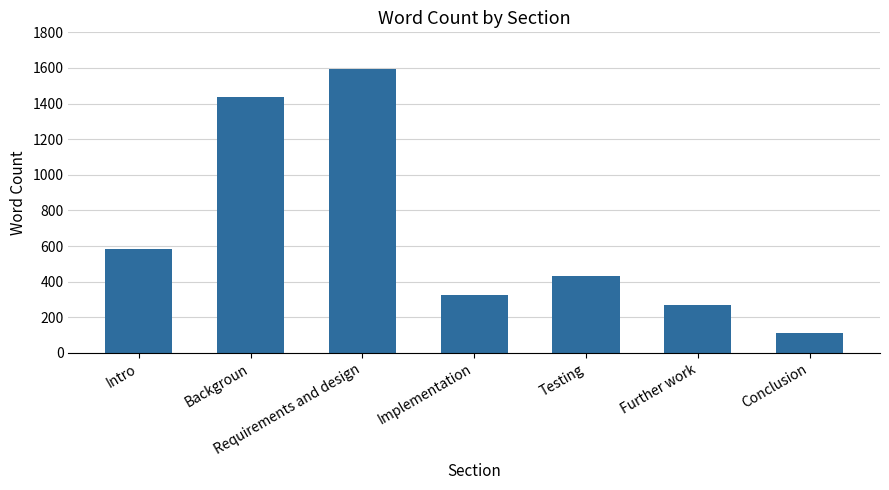

Which has a higher value, Requirements and design or Backgroun?

Requirements and design